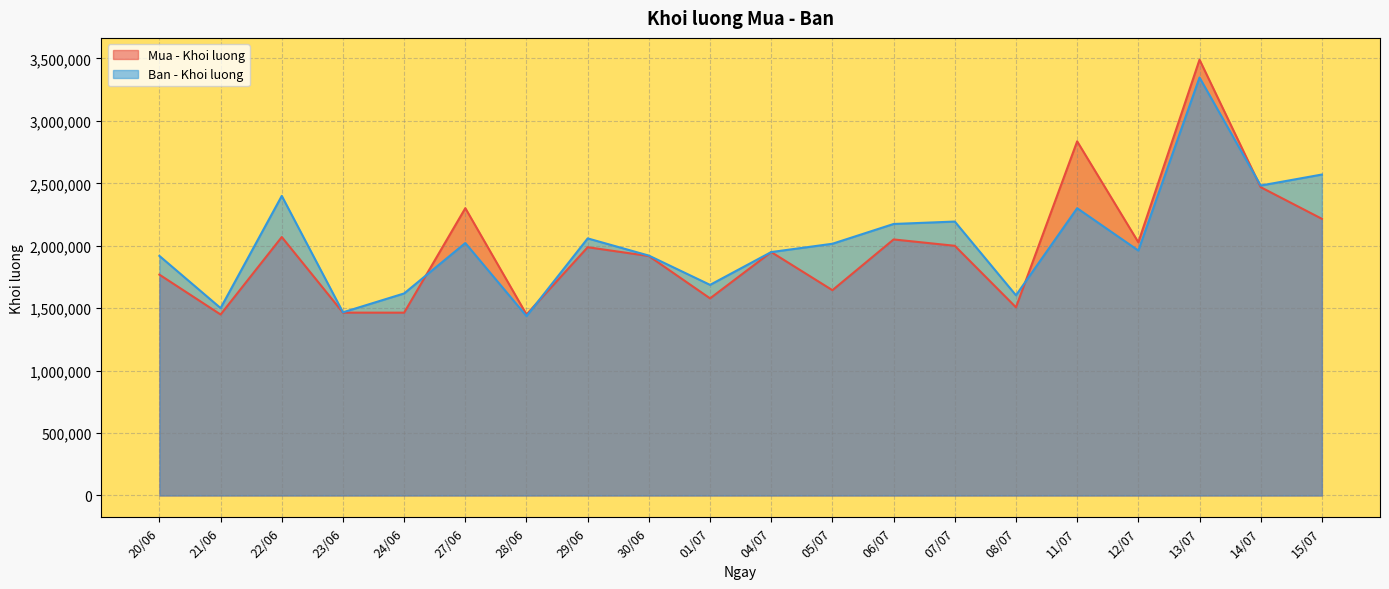

Which series changed the most between 24/06 and 06/07?

Mua - Khoi luong